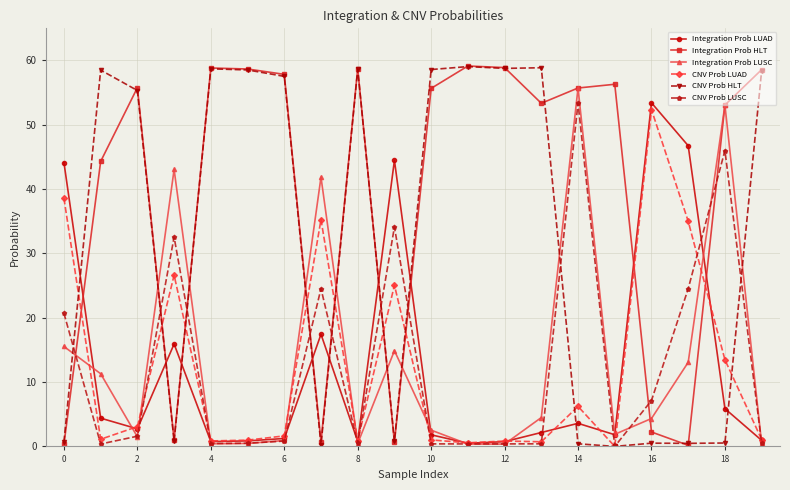

True or false: CNV Prob HLT has more than 0 points higher than both neighbors.

True